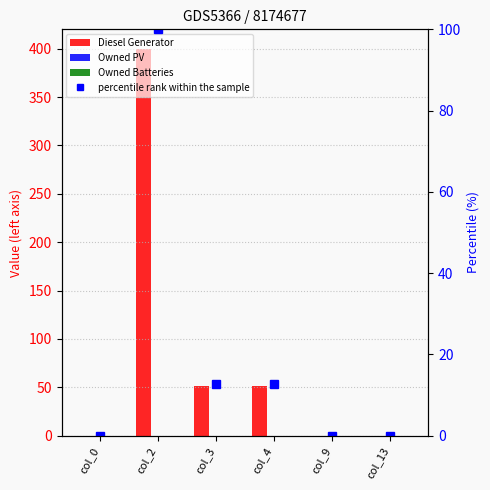

Which series changed the most between col_2 and col_4?

Diesel Generator